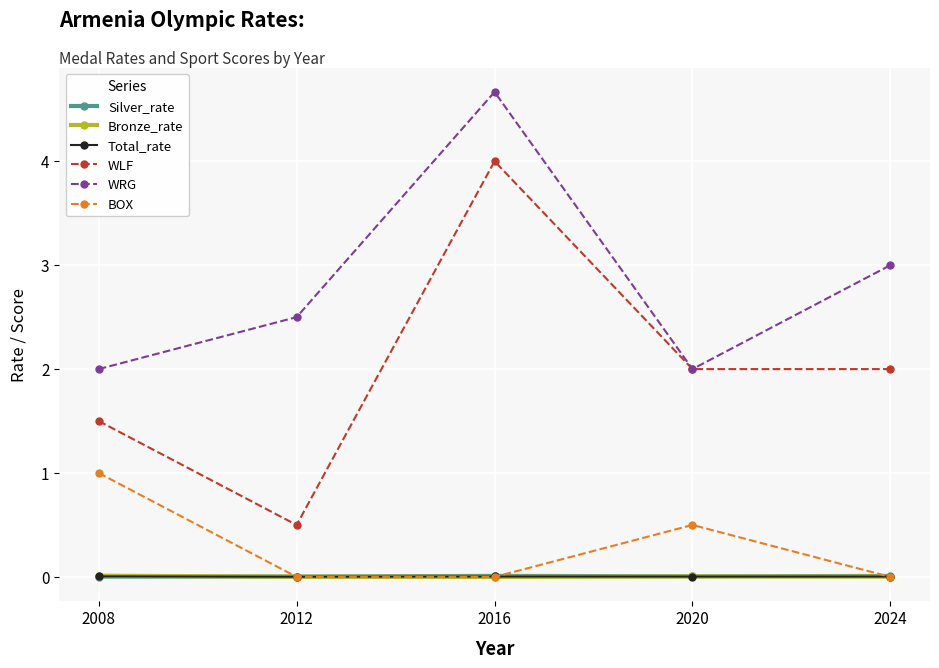

True or false: Silver_rate and WRG intersect in this chart.

False